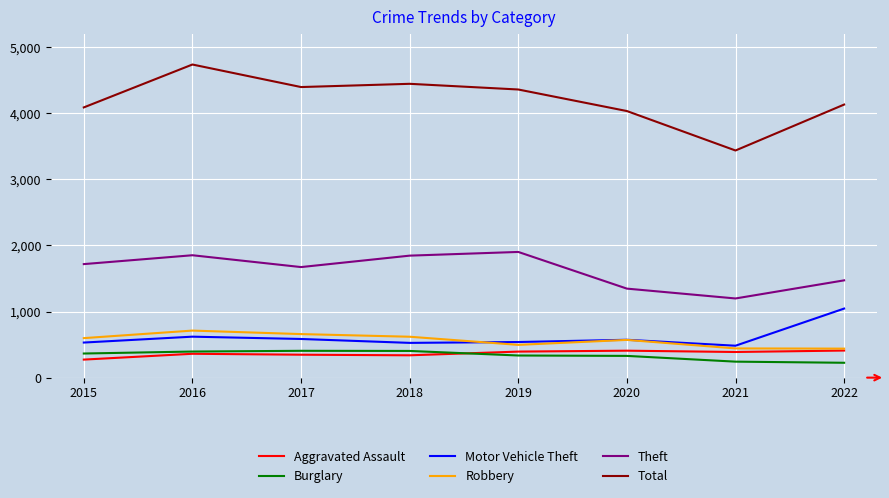

What is the total value across all series at 2016?

8678